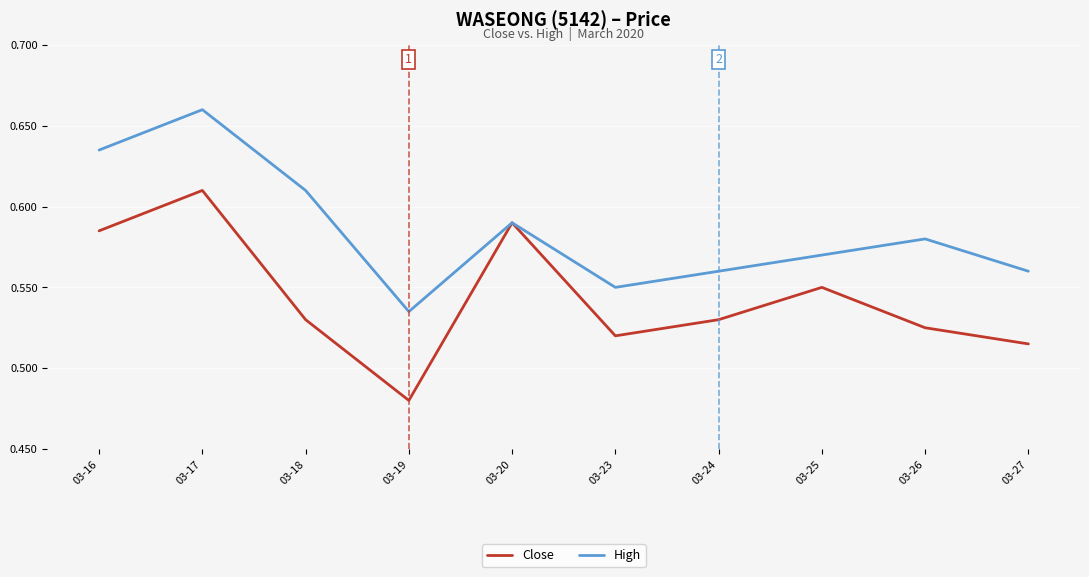

In High, how many points are lower than both neighbors (excluding endpoints)?

2